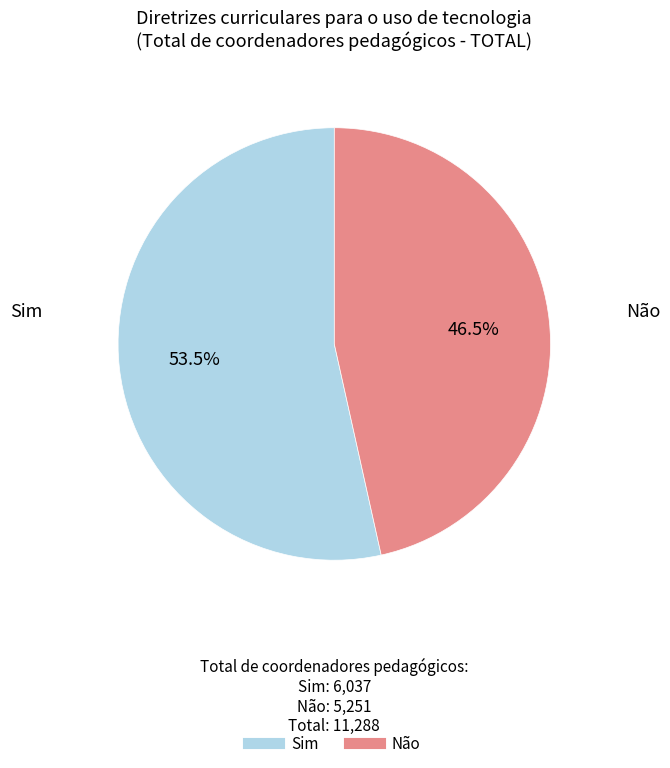

Which slice represents more than half of the pie?

Sim